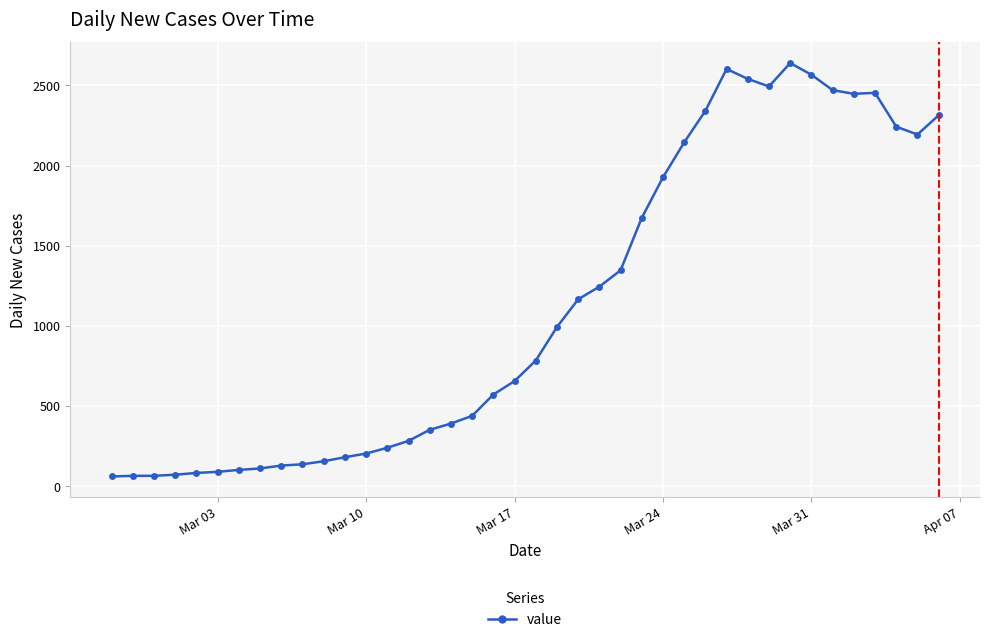

True or false: there are more than 1 points higher than both neighbors.

True